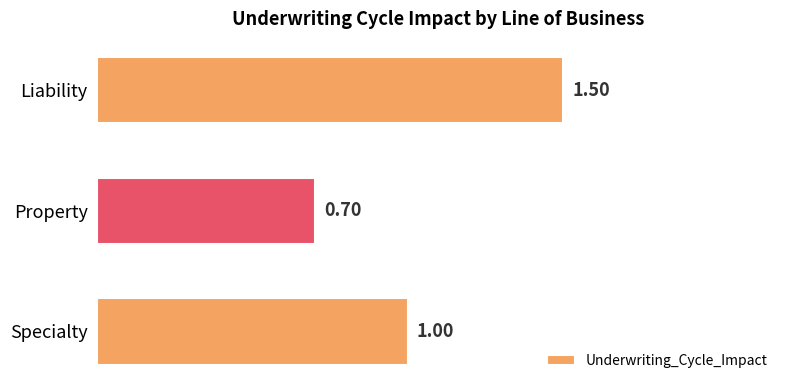

Between Liability and Specialty, which is larger?

Liability